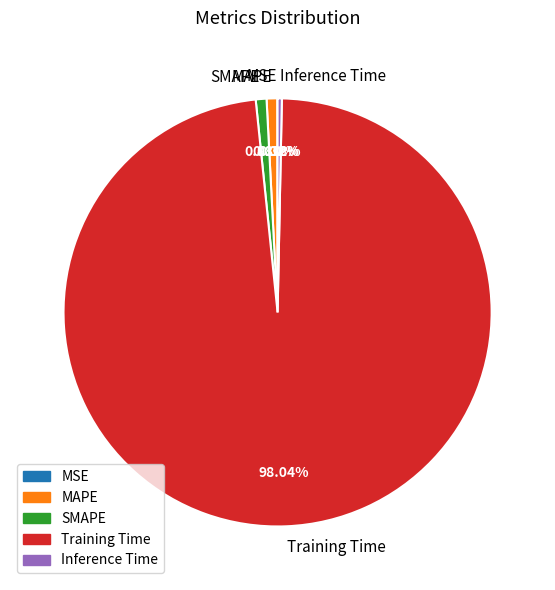

Is the sum of SMAPE and Inference Time greater than half?

No